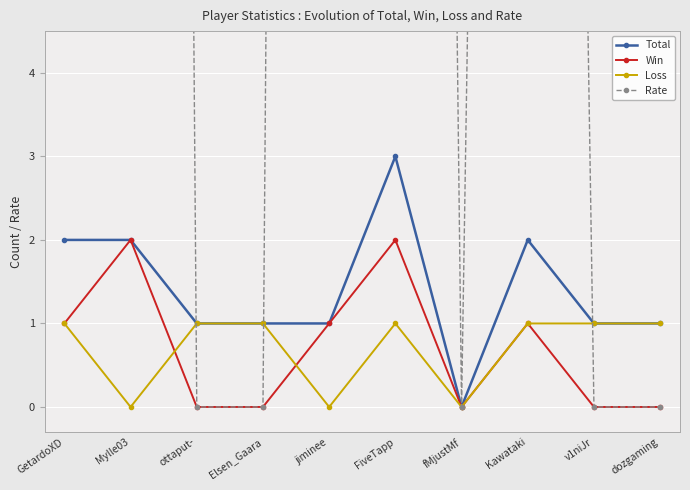

What is the maximum value shown in the chart?

100